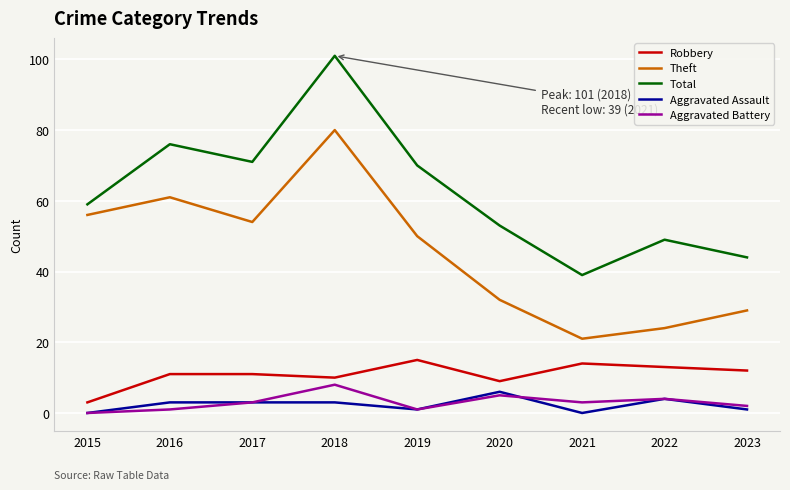

What are all the series names shown in the legend?

Robbery, Theft, Total, Aggravated Assault, Aggravated Battery